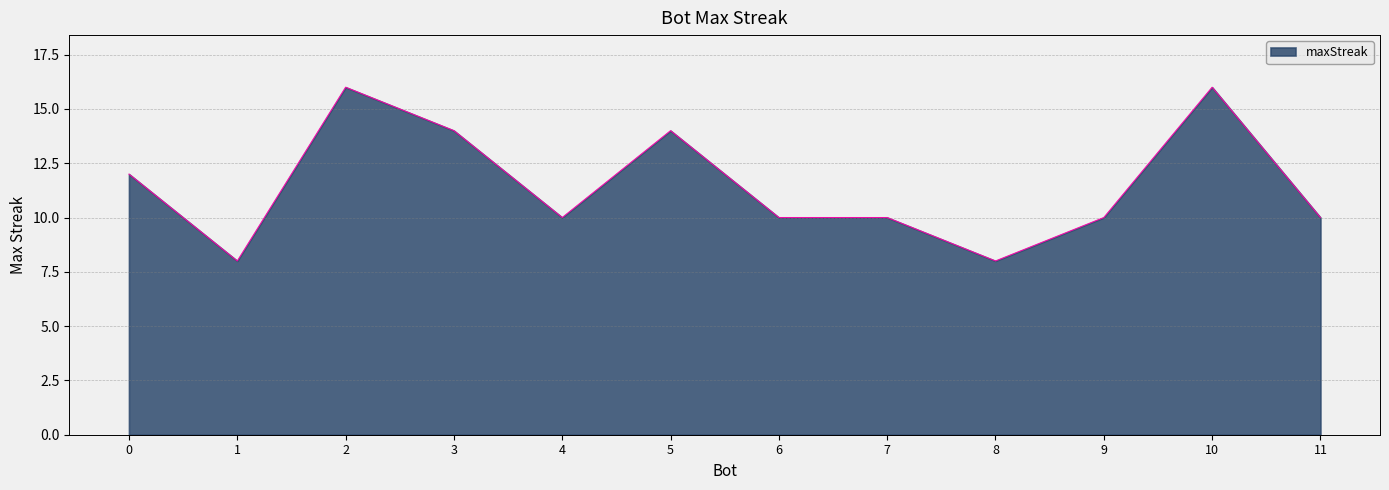

Approximately how many times larger is the value at 10 compared to 0?

1.3